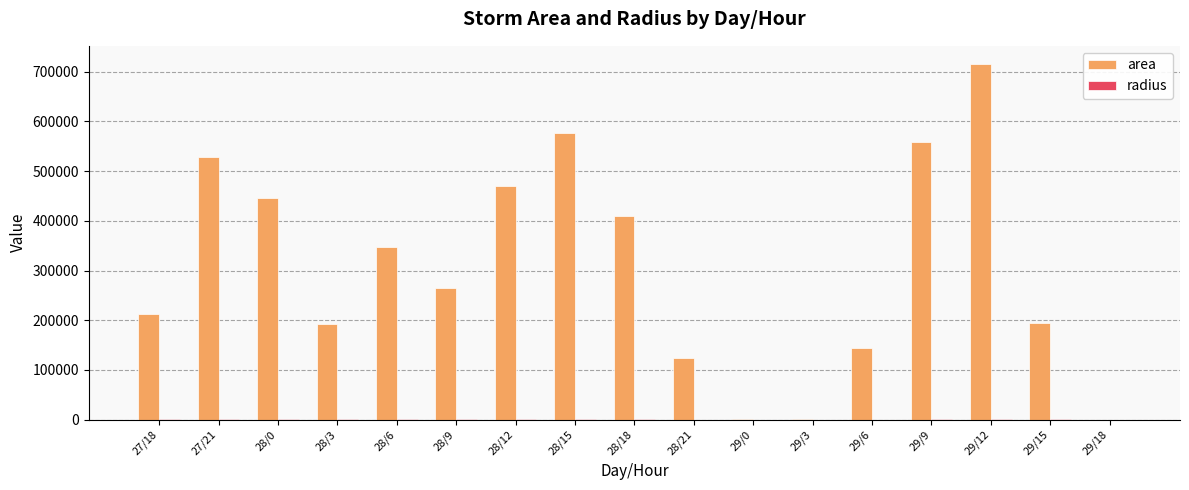

Which series has the largest total across all categories?

area